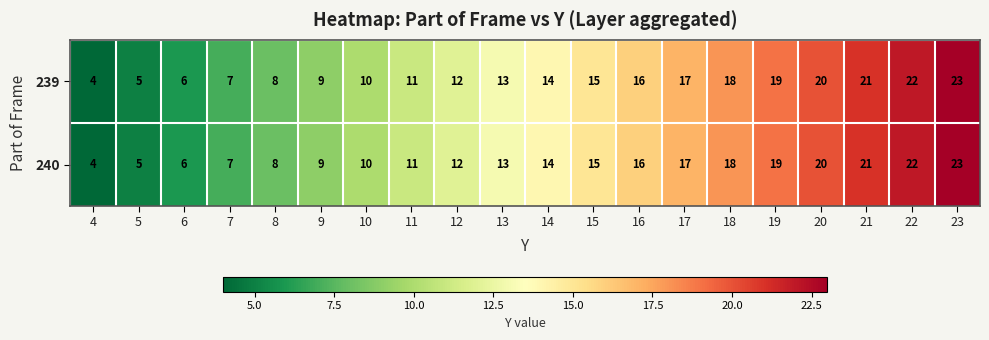

What is the average value of the 240 series?

14